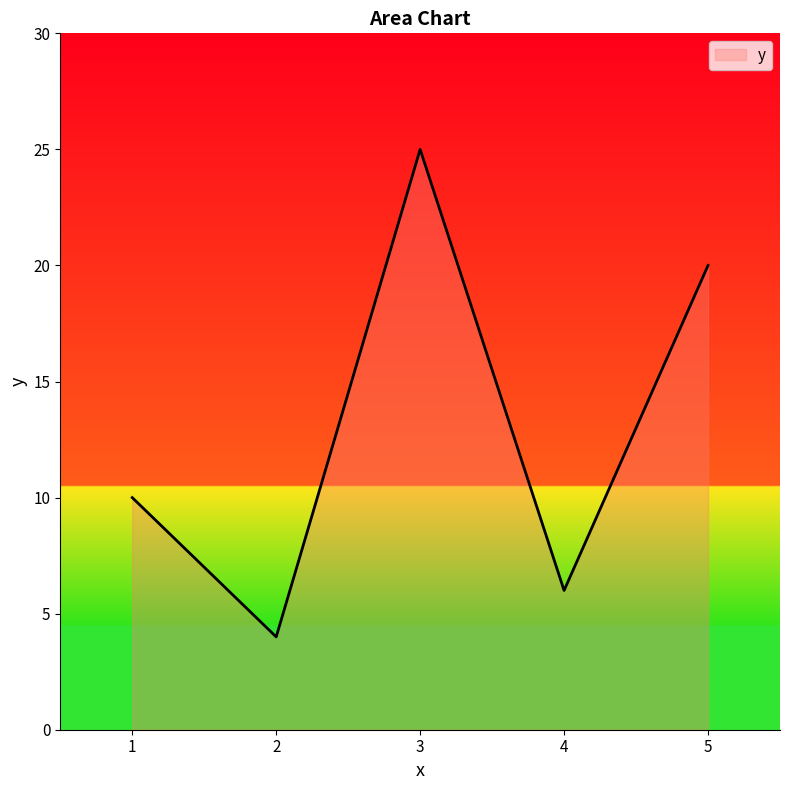

Rank the categories by value from highest to lowest.

3, 5, 1, 4, 2